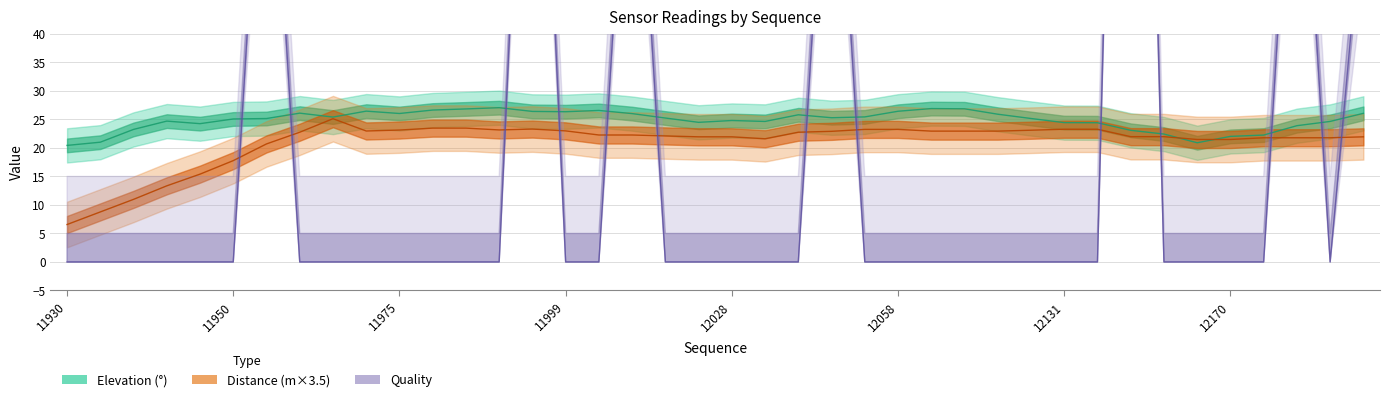

Rank the categories by quality value from highest to lowest.

12144, 11996, 11956, 12008, 12045, 12183, 12199, 11930, 11931, 11939, 11940, 11944, 11950, 11962, 11965, 11967, 11975, 11979, 11984, 11990, 11999, 12002, 12017, 12021, 12028, 12035, 12039, 12053, 12058, 12070, 12073, 12091, 12111, 12131, 12136, 12152, 12161, 12170, 12174, 12191